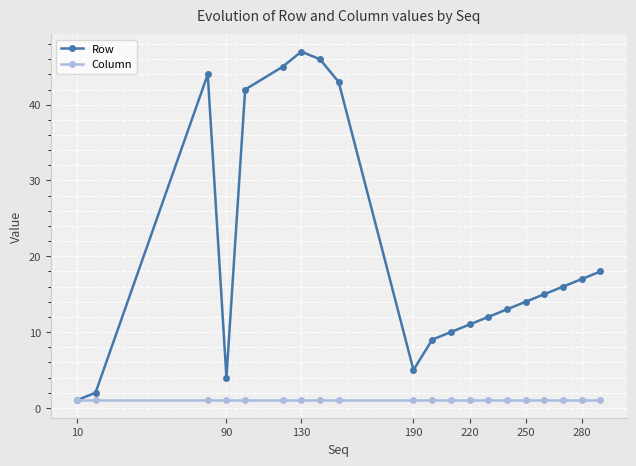

What is the average value of the Column series?

1